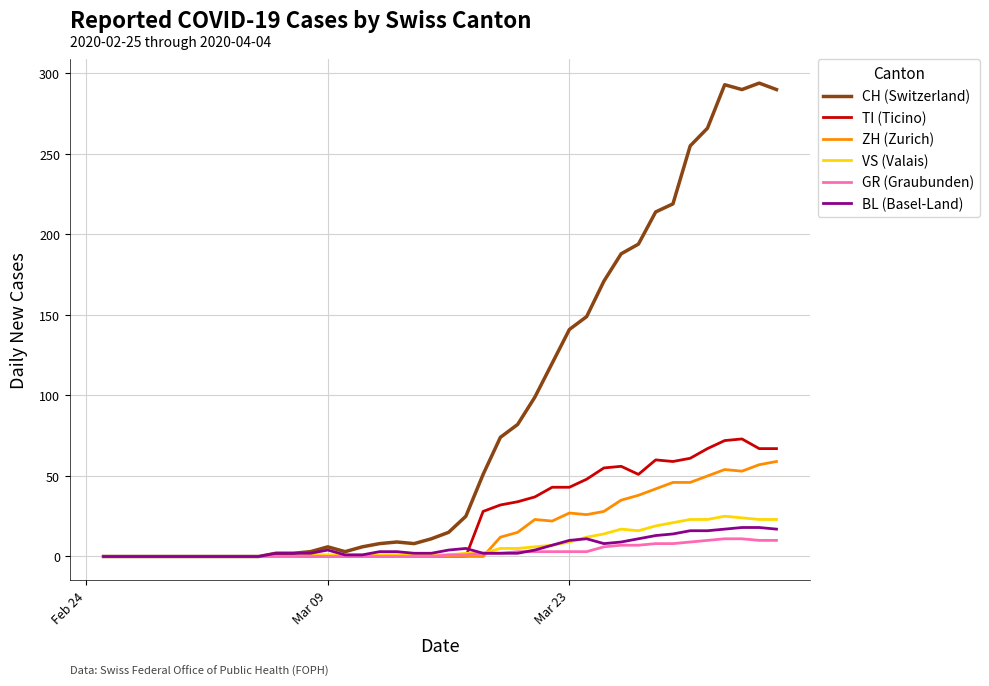

What is the maximum value for GR (Graubunden)?

11